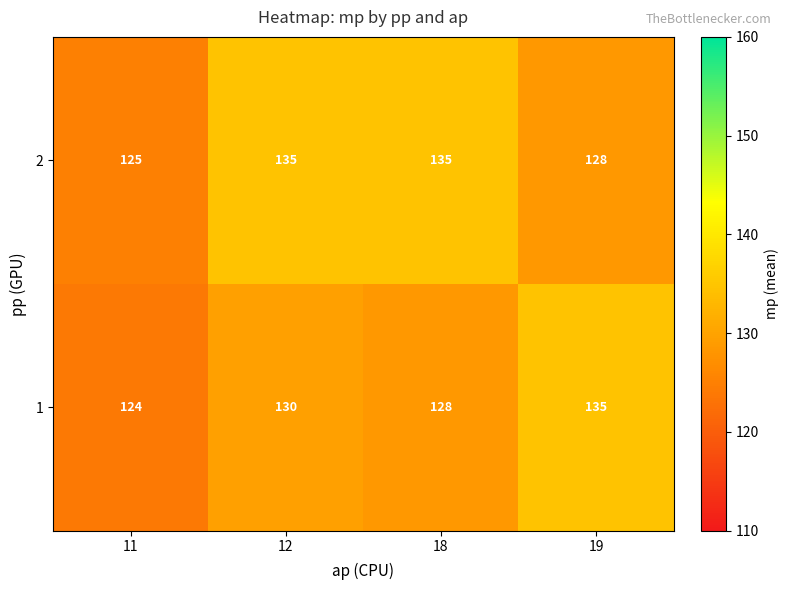

At how many categories does at least one series exceed 131?

3